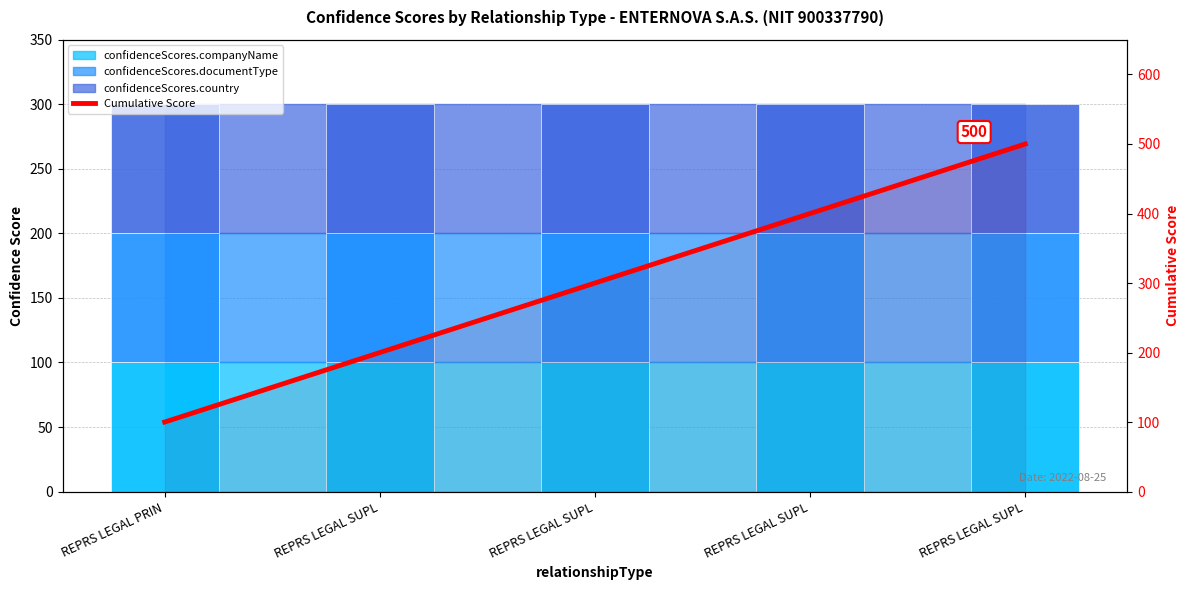

Between REPRS LEGAL SUPL and REPRS LEGAL SUPL, which is larger?

REPRS LEGAL SUPL